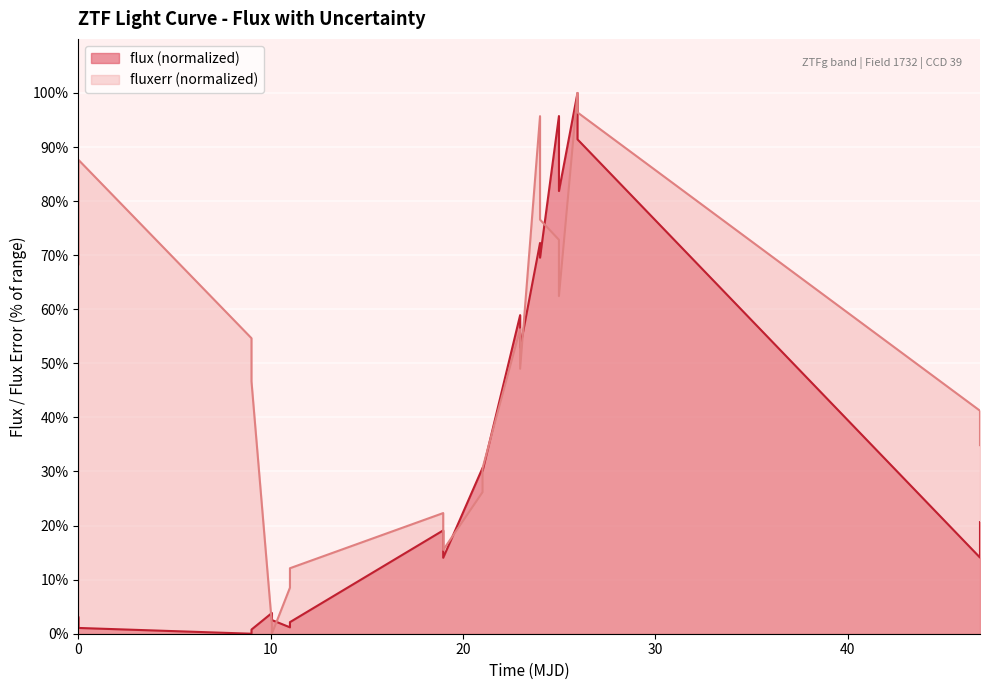

Rank the series by their average value, from lowest to highest.

flux (normalized), fluxerr (normalized)